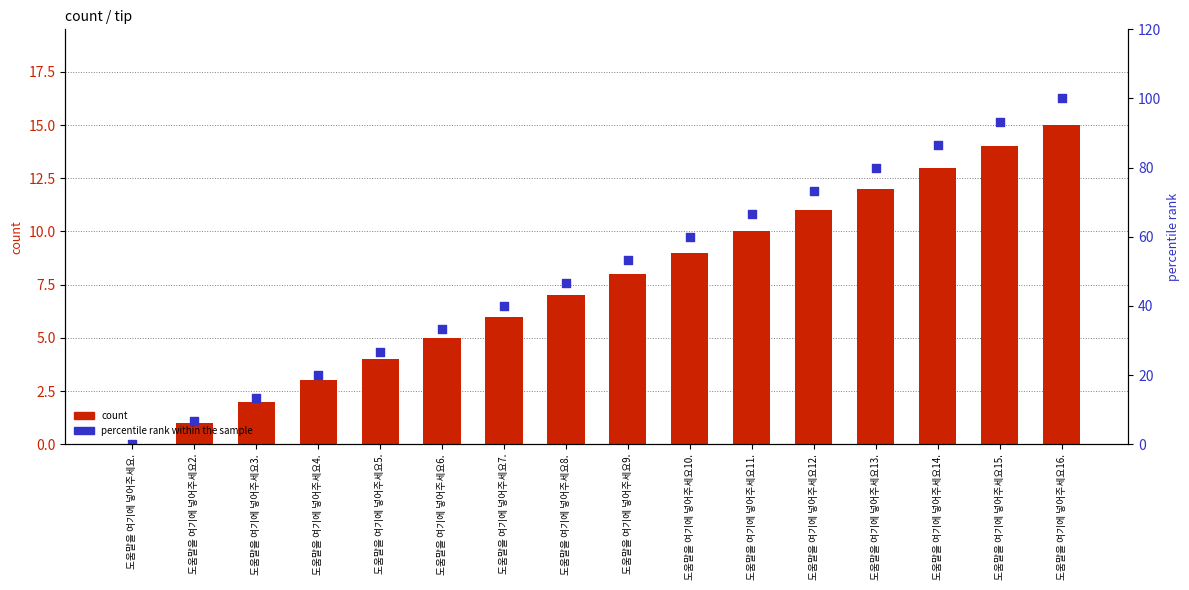

Which series reaches the minimum Y coordinate?

count